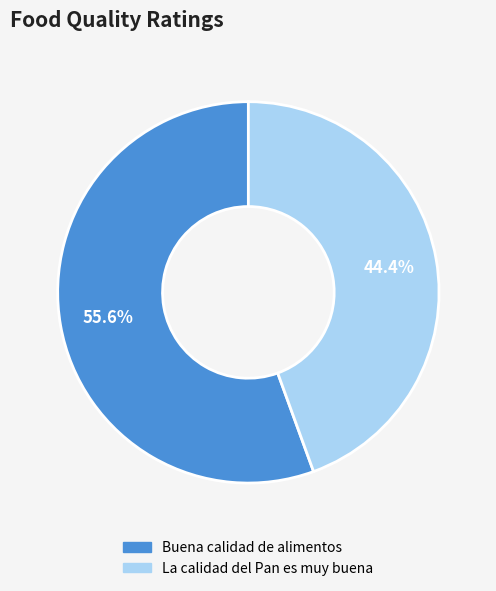

True or false: Buena calidad de alimentos accounts for 56% of the total.

True